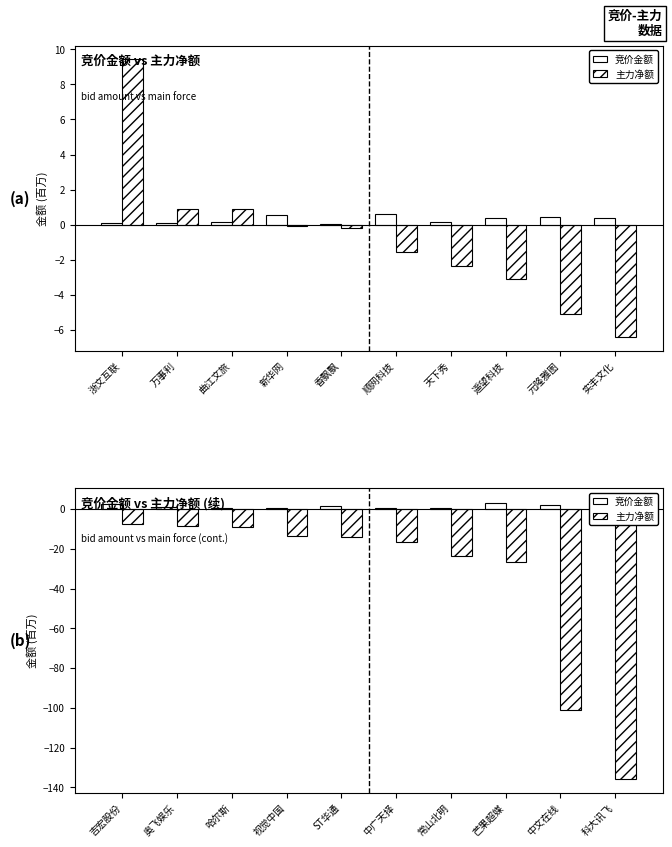

What is the label of the 8th bar from the left?

芒果超媒